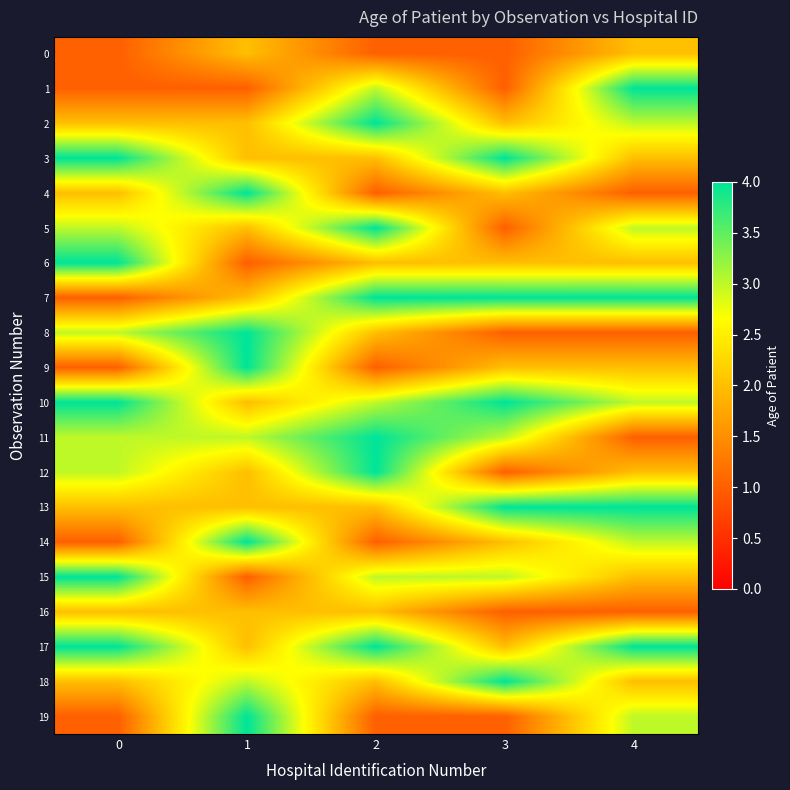

How many series are shown in this chart?

20